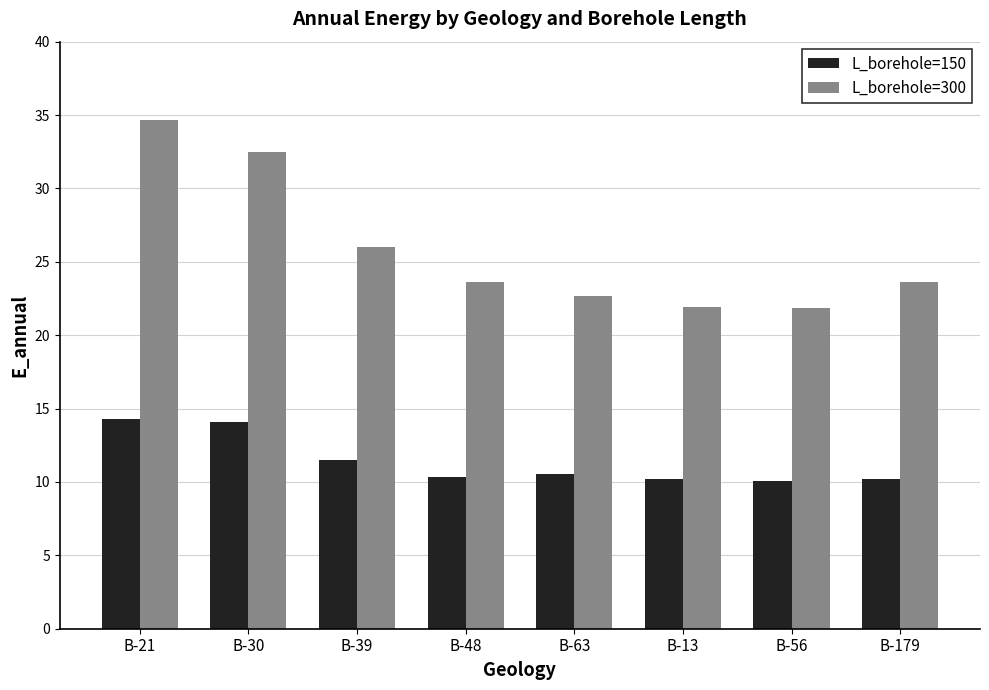

What position from the left is B-13?

6